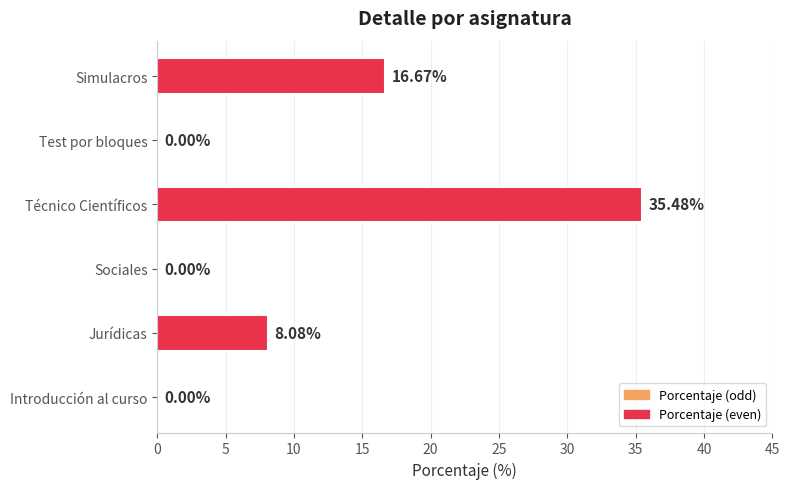

Between Introducción al curso and Técnico Científicos, which is larger?

Técnico Científicos